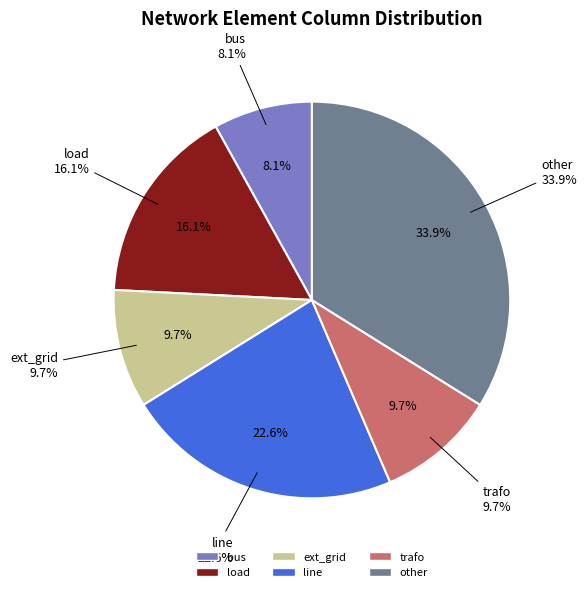

Combined, do trafo and load account for over 50%?

No